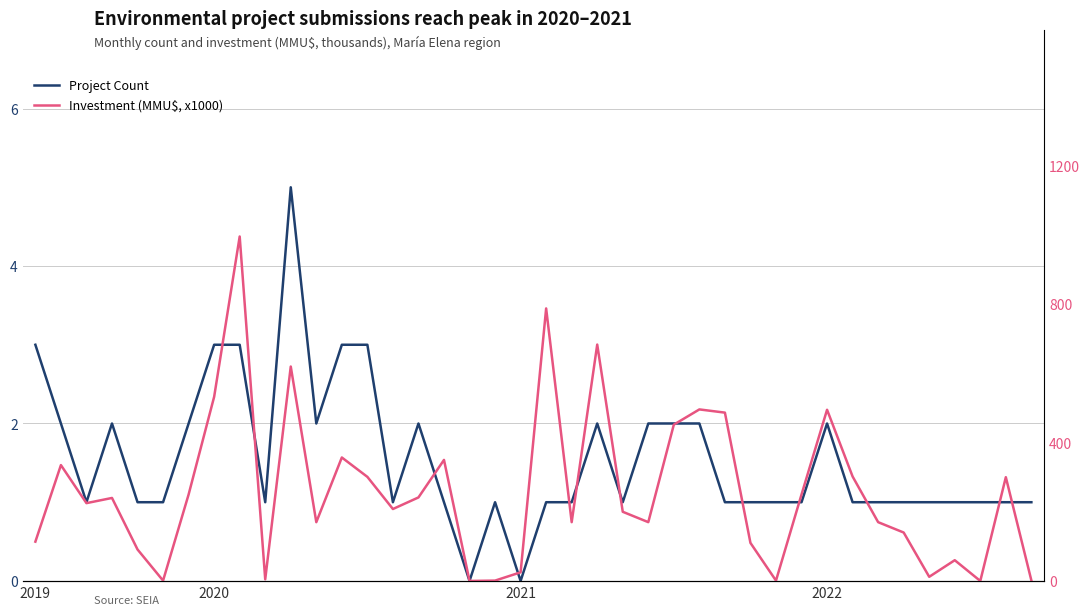

What position from the left is 26?

27